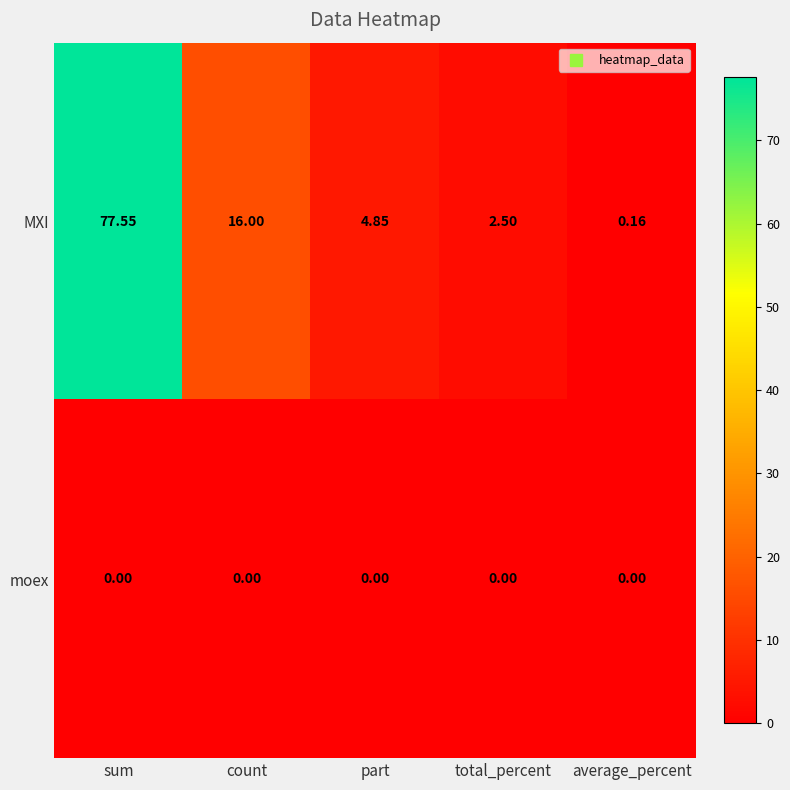

At count, list the series in order from smallest to largest.

moex, MXI